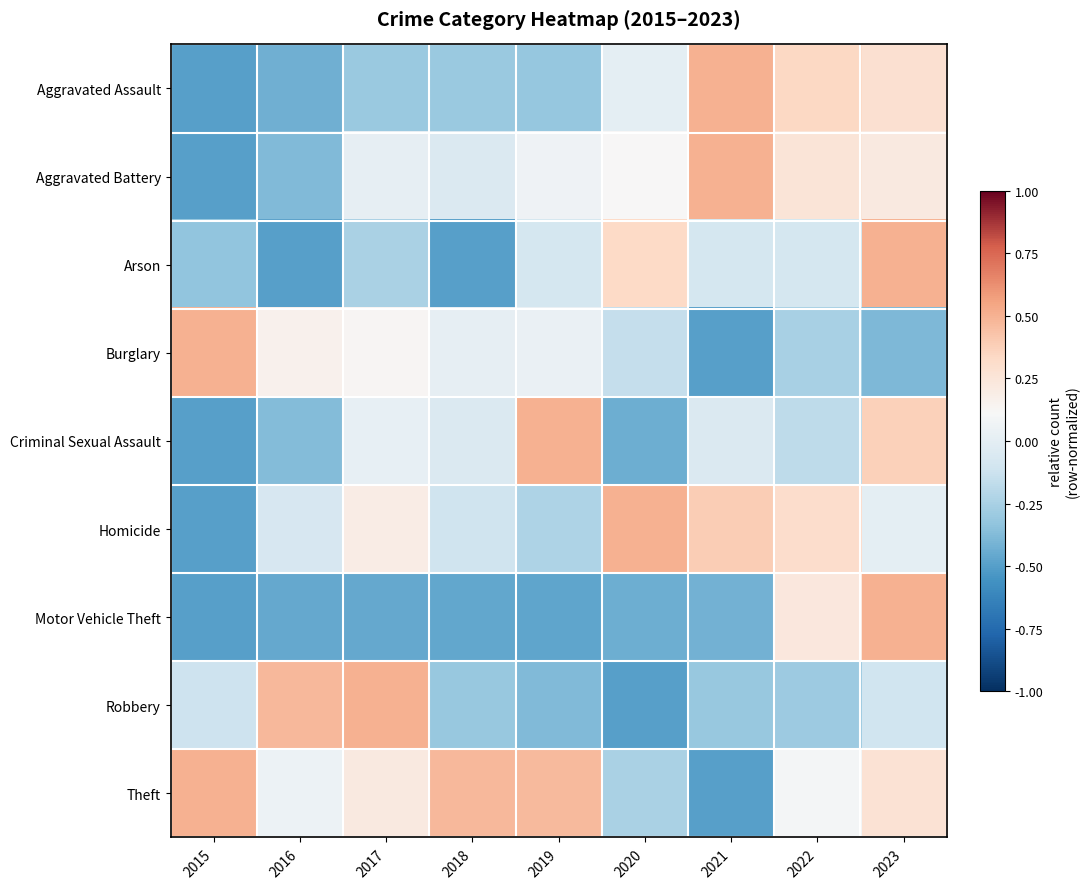

At how many categories does at least one series exceed 0?

9